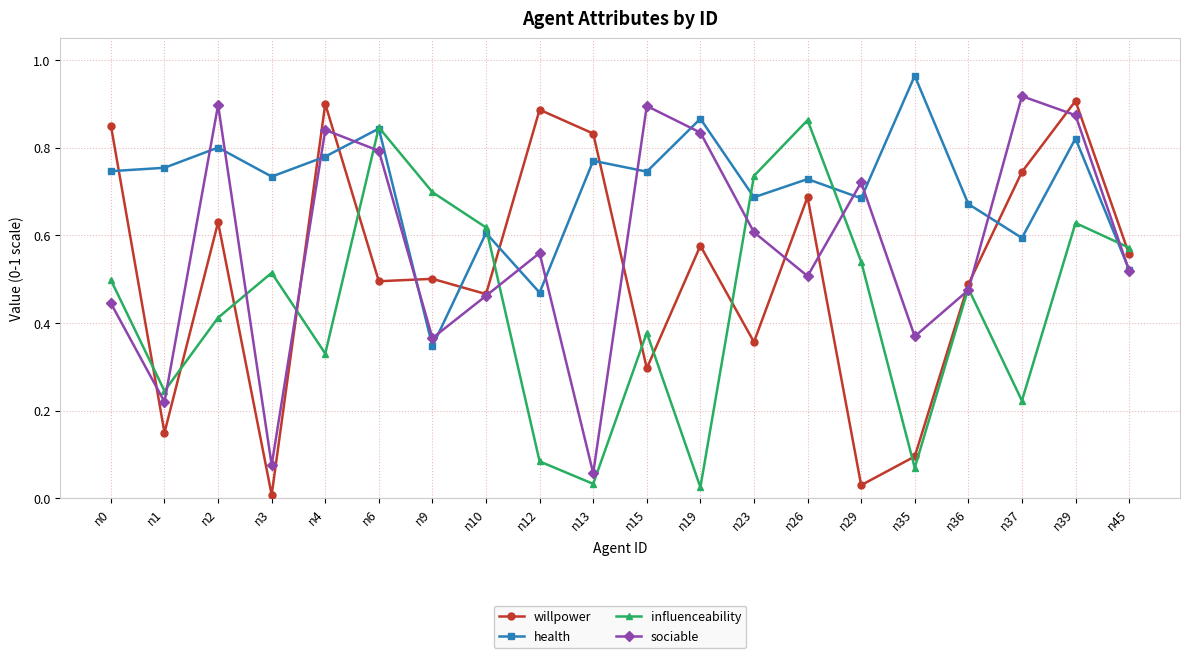

Is the value of influenceability at n45 greater than the value of health at n26?

No